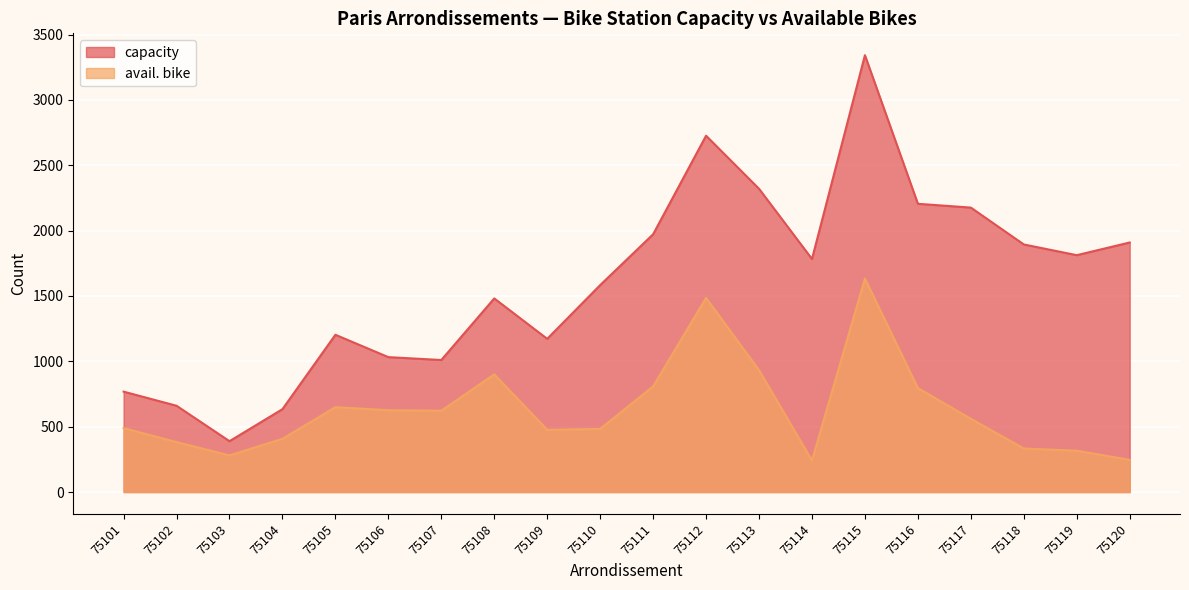

Between 75101 and 75112, which series saw the biggest shift?

capacity